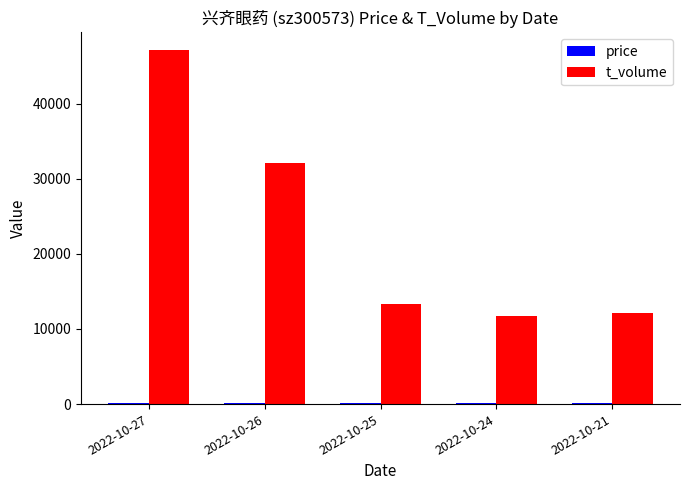

At which category is the sum across all series the highest?

2022-10-27